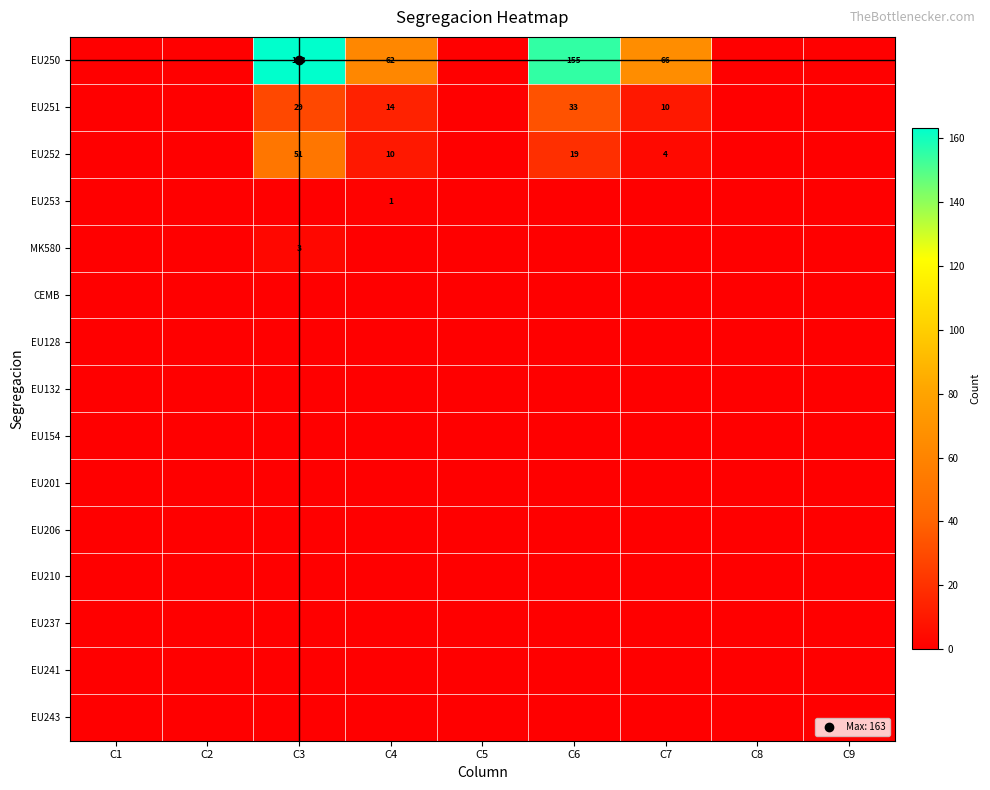

The EU210 series shows 0 at C3. True or false?

True